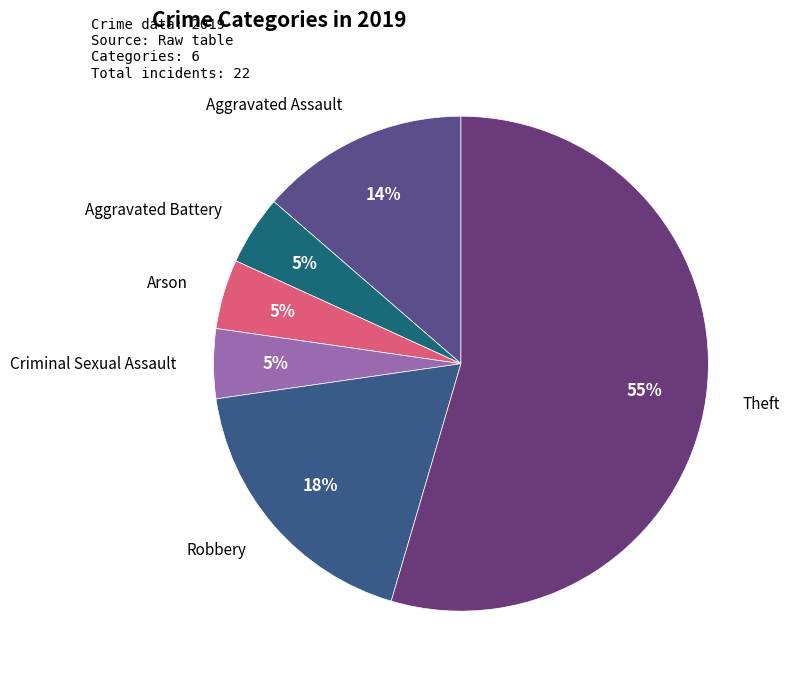

Count the number of slices in the pie.

6